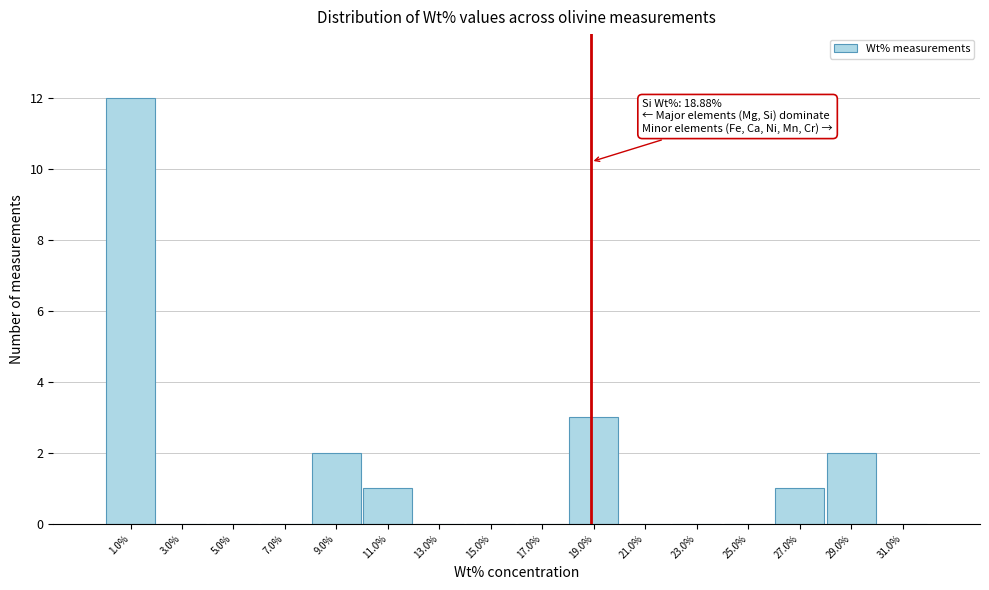

Over which range of the x-axis is the bar tallest?

0 to 2